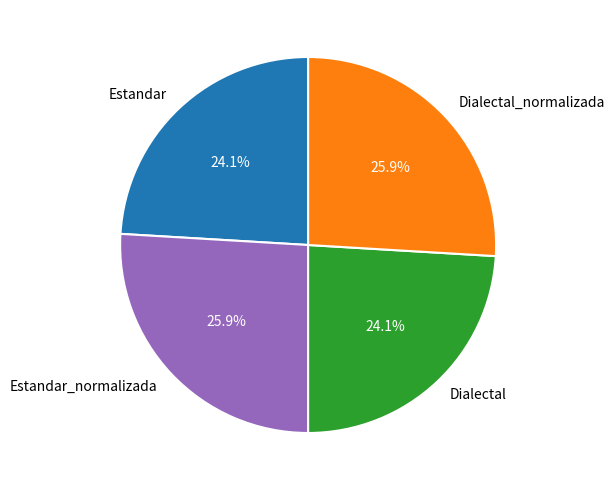

True or false: Dialectal_normalizada accounts for 26% of the total.

True